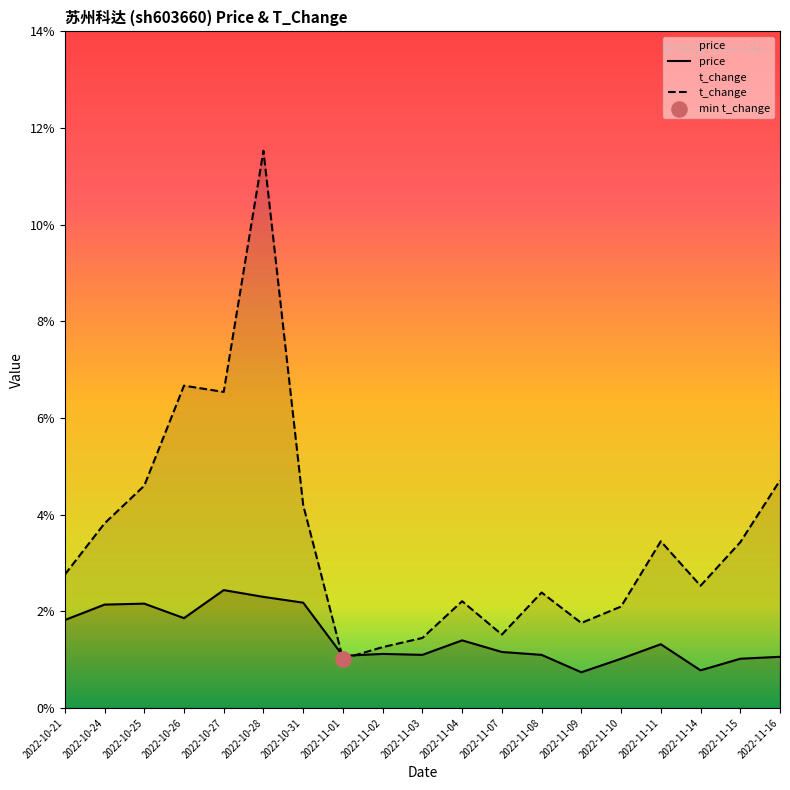

Which series has the largest total across all categories?

t_change